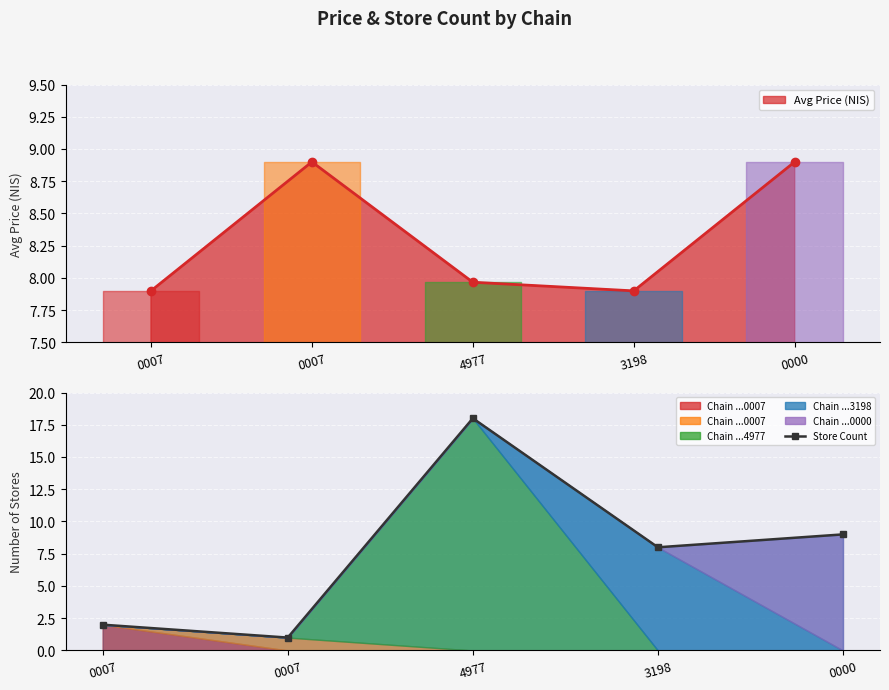

List the labels in order of value, largest first.

4977, 0000, 3198, 0007, 0007